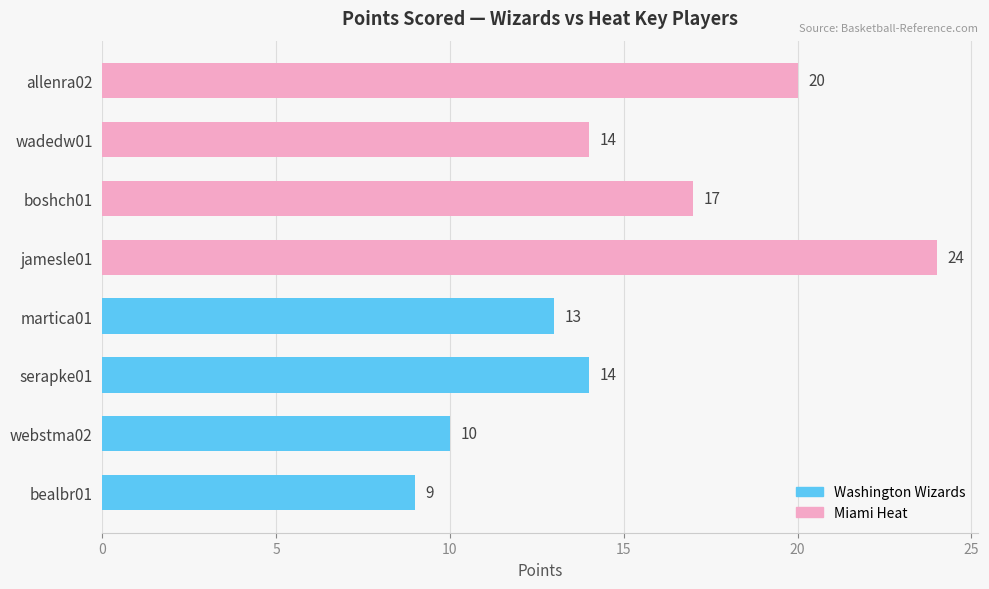

Reading top to bottom, extract all data points from this chart.

allenra02=20	wadedw01=14	boshch01=17	jamesle01=24	martica01=13	serapke01=14	webstma02=10	bealbr01=9